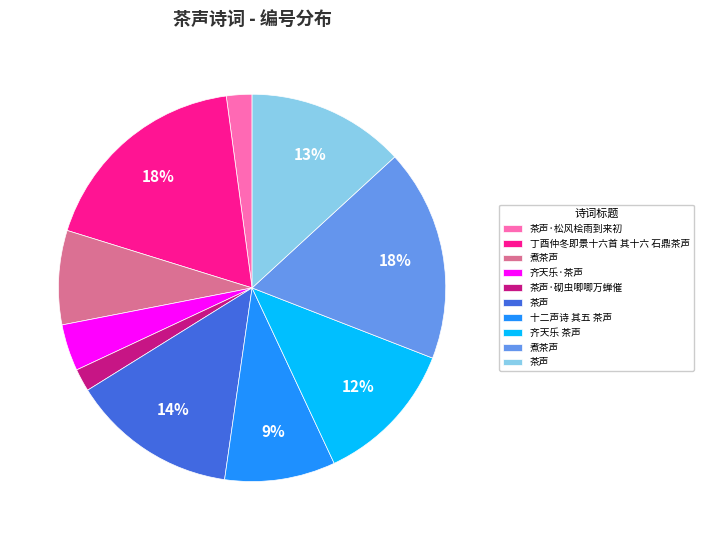

To the nearest percent, what is the difference between the largest and smallest slice percentages?

16%